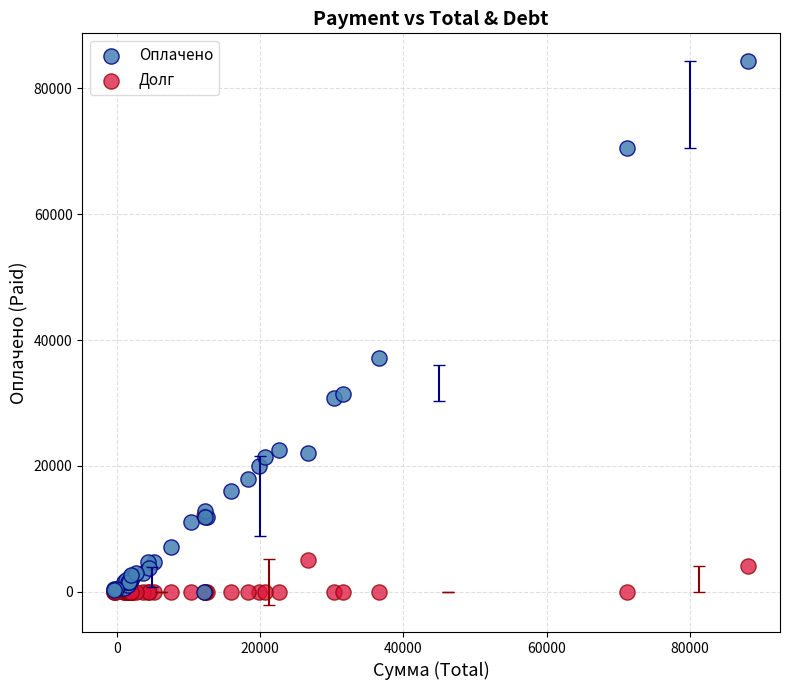

In the Оплачено series, what Y value is closest to 42200?

37110